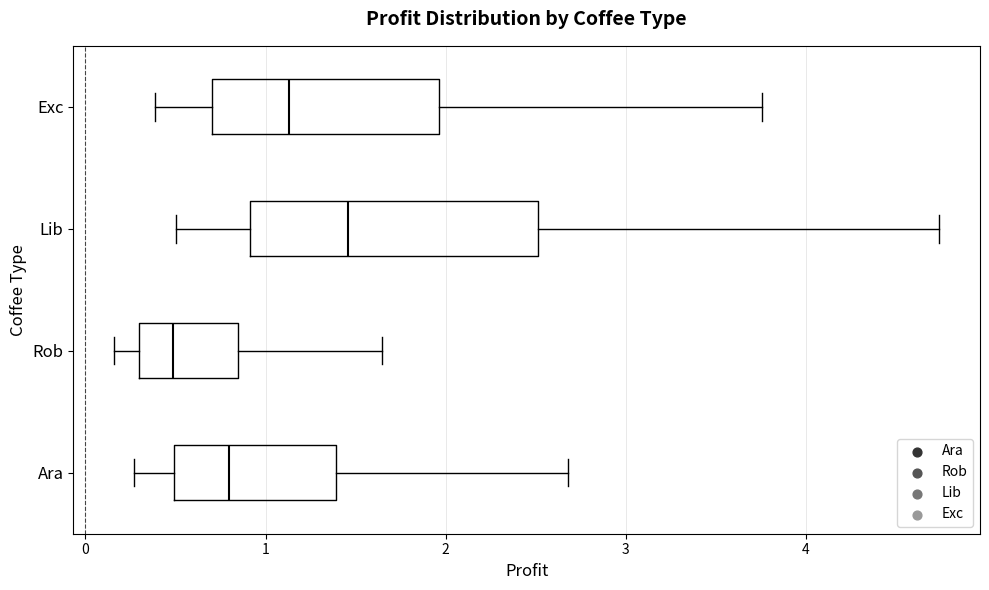

Reading bottom to top, transcribe this box plot: for each box, give where its median line is, the range the box spans, and where its two whiskers end, as read against the x-axis. The values are not printed on the chart, so give them approximately, as read against the axis.

Ara: median 0.8, box 0.5 to 1.4, whiskers 0.3 to 2.7
Rob: median 0.5, box 0.3 to 0.8, whiskers 0.2 to 1.6
Lib: median 1.5, box 0.9 to 2.5, whiskers 0.5 to 4.7
Exc: median 1.1, box 0.7 to 2.0, whiskers 0.4 to 3.8